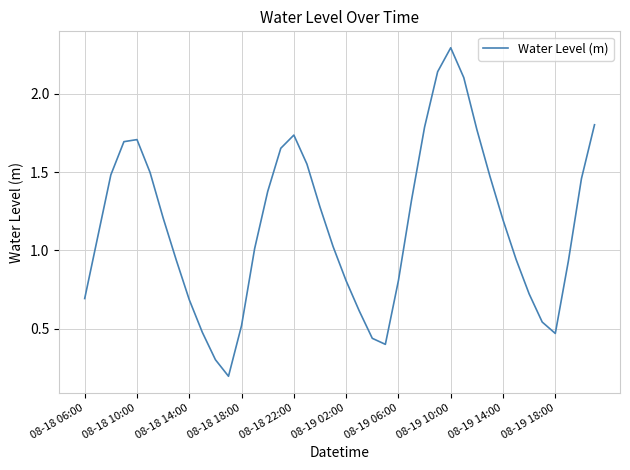

What is the greatest value displayed?

2.3